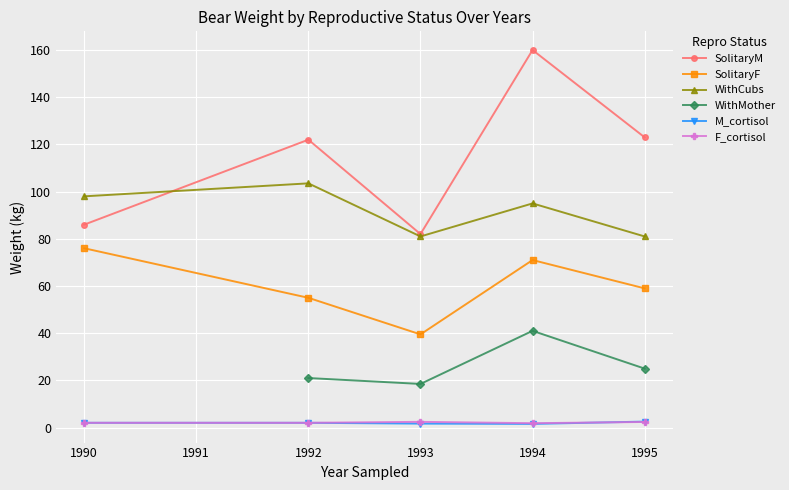

What is the label of the 8th point from the left?

1994